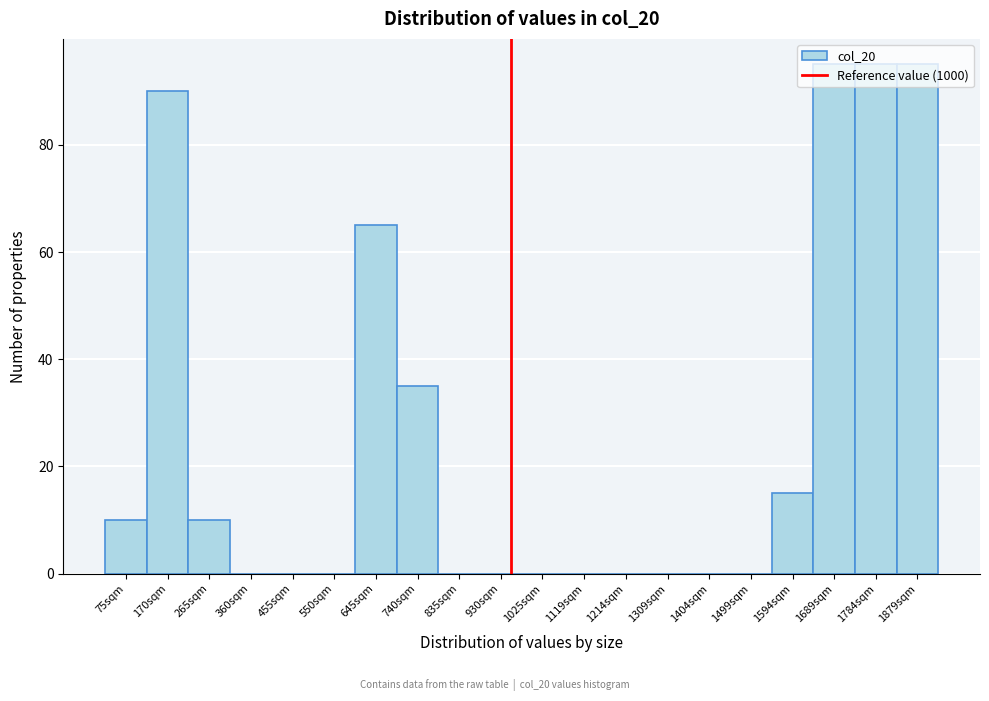

Is it true that the value at 265sqm is 10?

True